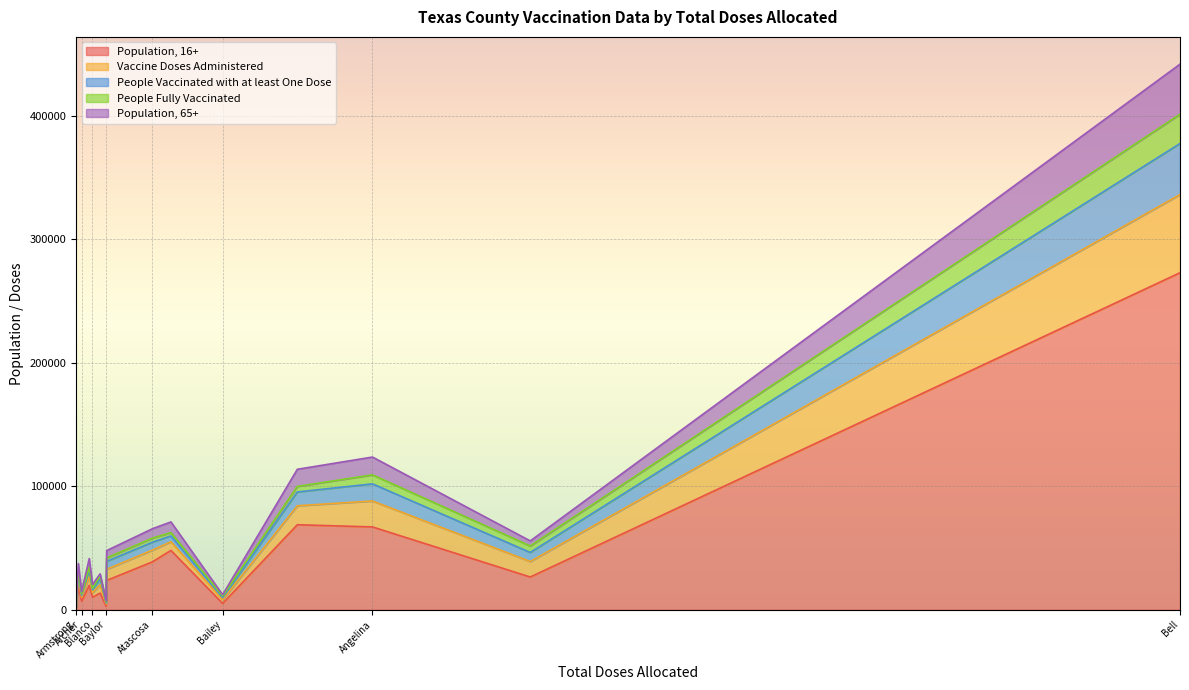

What are all the series names shown in the legend?

Population, 16+, Vaccine Doses Administered, People Vaccinated with at least One Dose, People Fully Vaccinated, Population, 65+